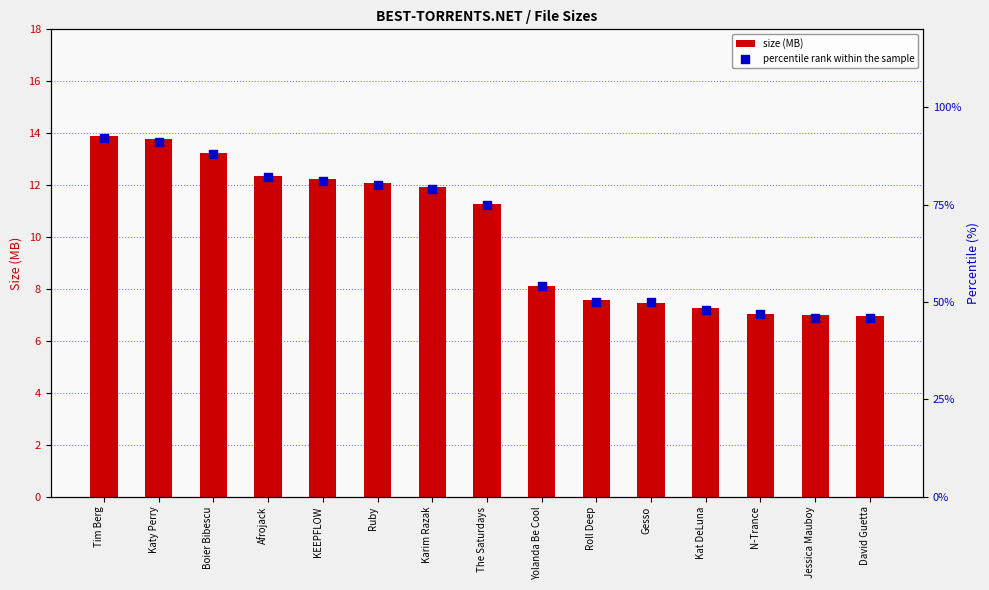

Which series contains the highest Y value?

percentile rank within the sample